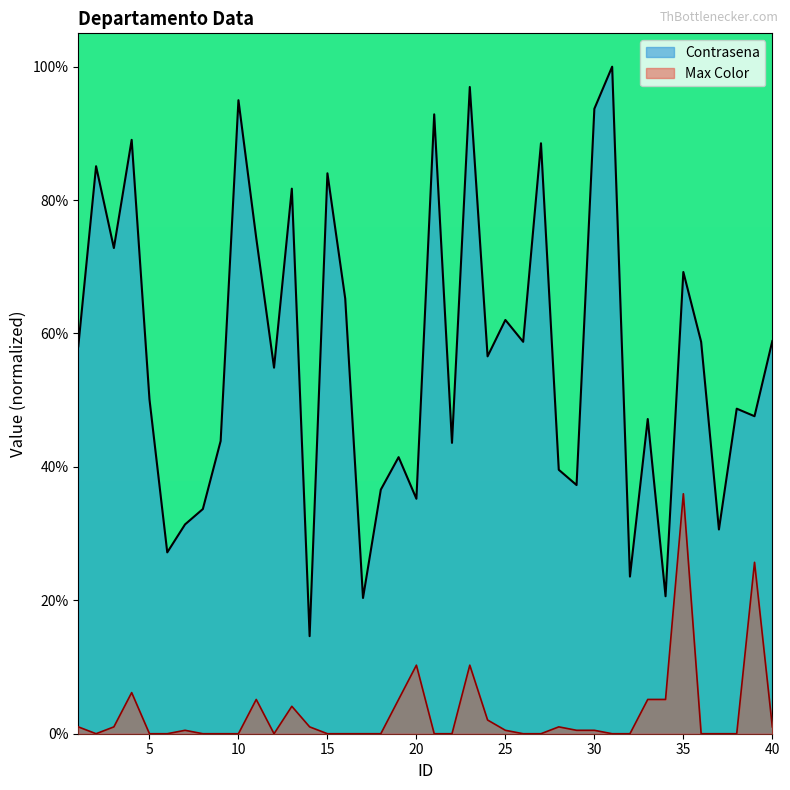

In Contrasena, how many points are lower than both neighbors (excluding endpoints)?

14